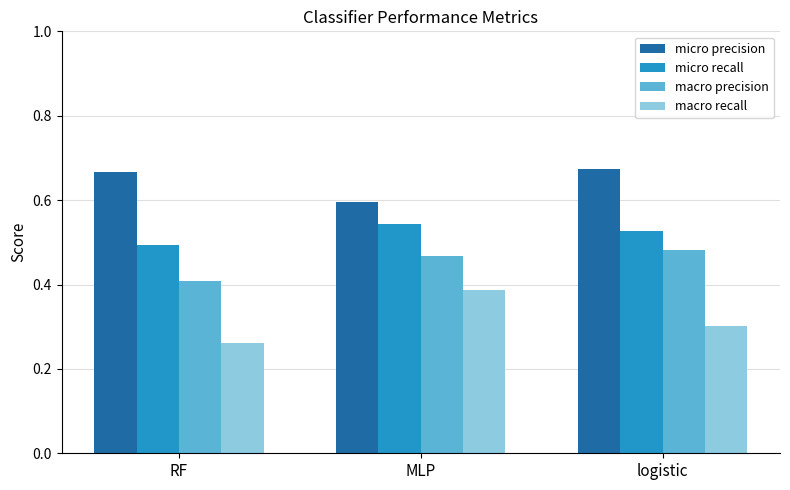

The value of macro recall at logistic is 0.5. True or false?

False